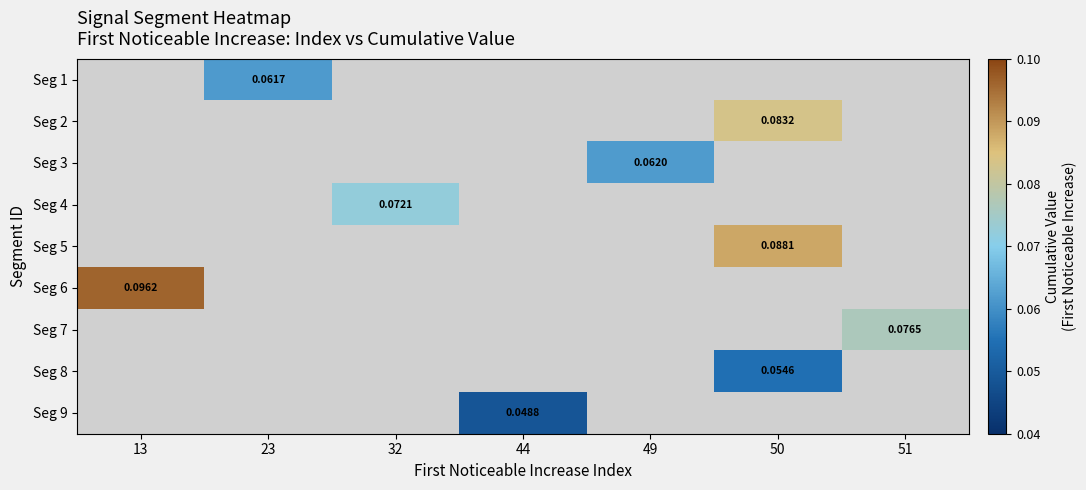

Which has a higher value, 50 or 23?

23